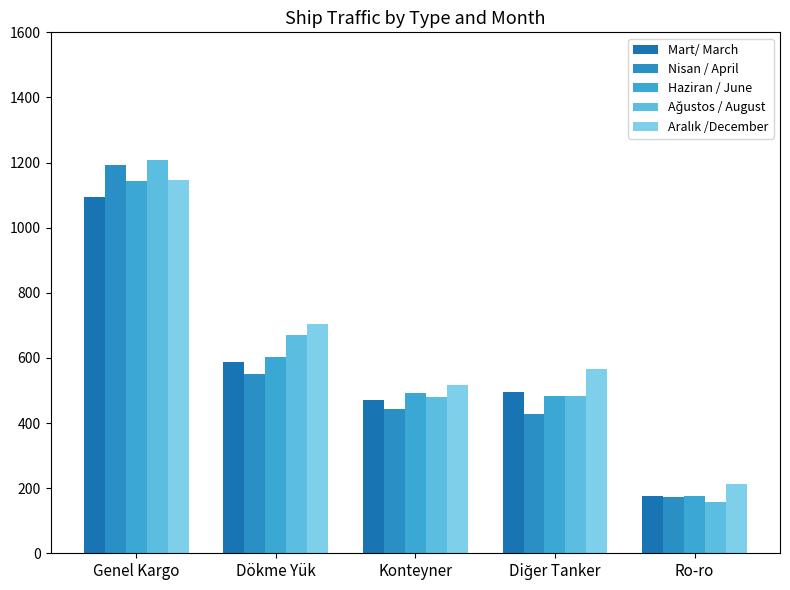

Reading left to right, list all the values displayed in this chart.

Mart/ March: Genel Kargo=1094	Dökme Yük=587	Konteyner=471	Diğer Tanker=496	Ro-ro=177
Nisan / April: Genel Kargo=1193	Dökme Yük=552	Konteyner=443	Diğer Tanker=429	Ro-ro=174
Haziran / June: Genel Kargo=1143	Dökme Yük=604	Konteyner=492	Diğer Tanker=482	Ro-ro=177
Ağustos / August: Genel Kargo=1207	Dökme Yük=670	Konteyner=479	Diğer Tanker=483	Ro-ro=157
Aralık /December: Genel Kargo=1146	Dökme Yük=703	Konteyner=517	Diğer Tanker=566	Ro-ro=214